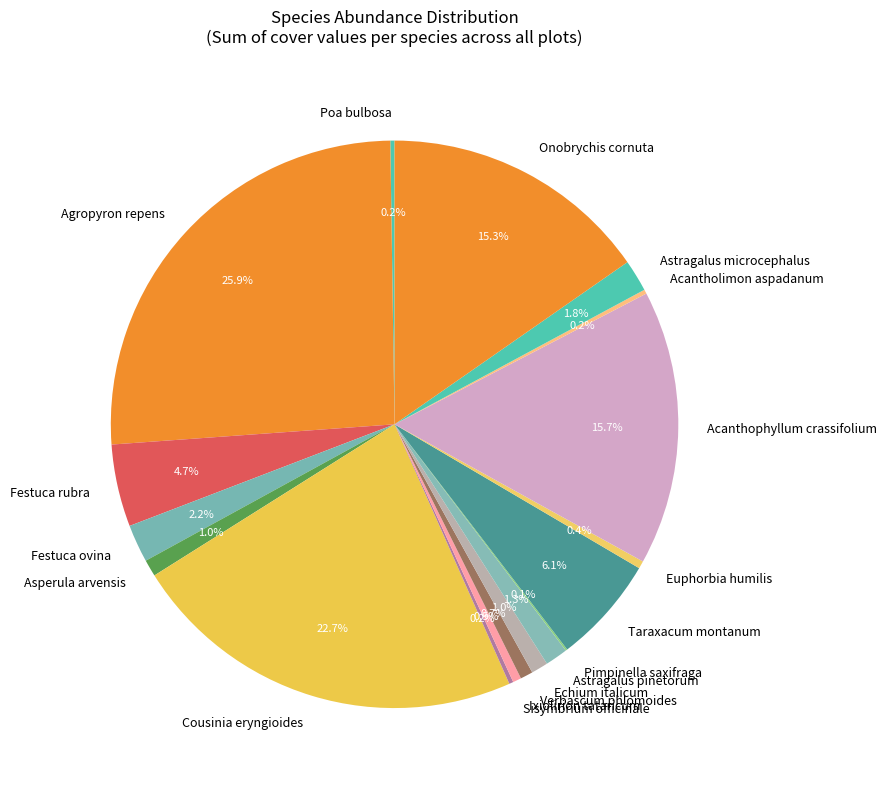

Which slice is the largest?

Agropyron repens